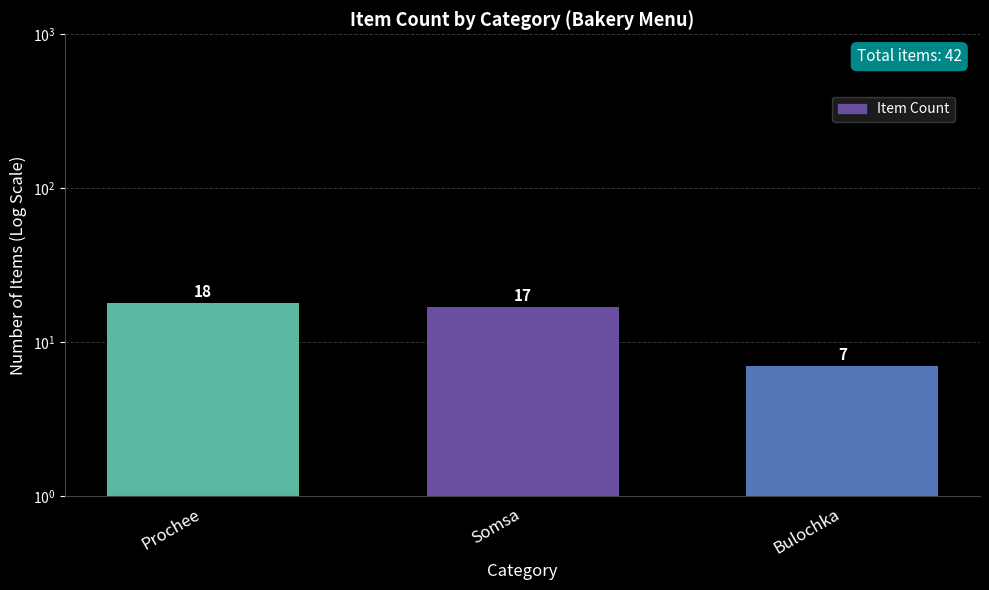

What is the average value?

14